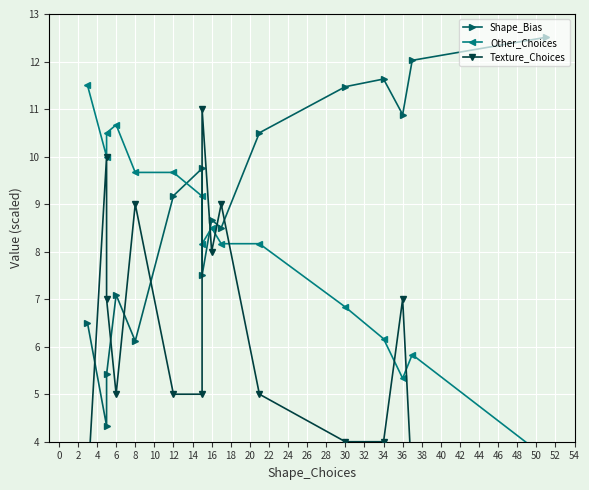

How many values in the Shape_Bias series are below 9?

8